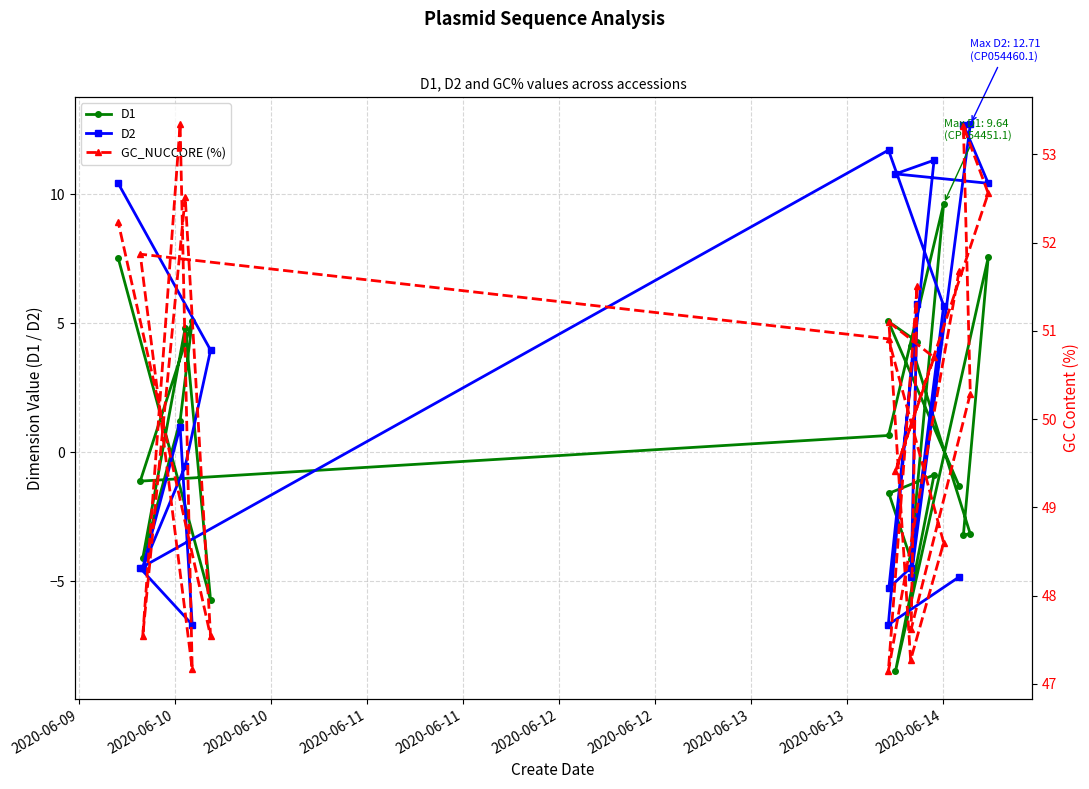

What is the maximum value for D2?

12.7